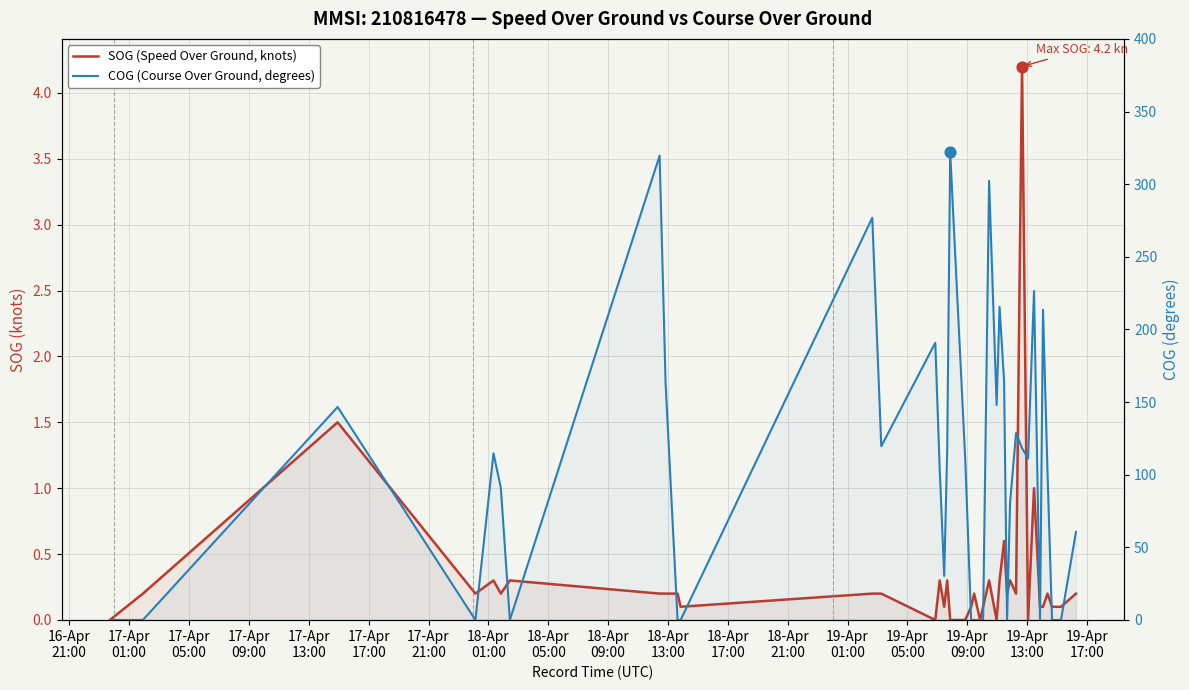

Which series has the largest Y range (max minus min)?

COG (Course Over Ground, degrees)